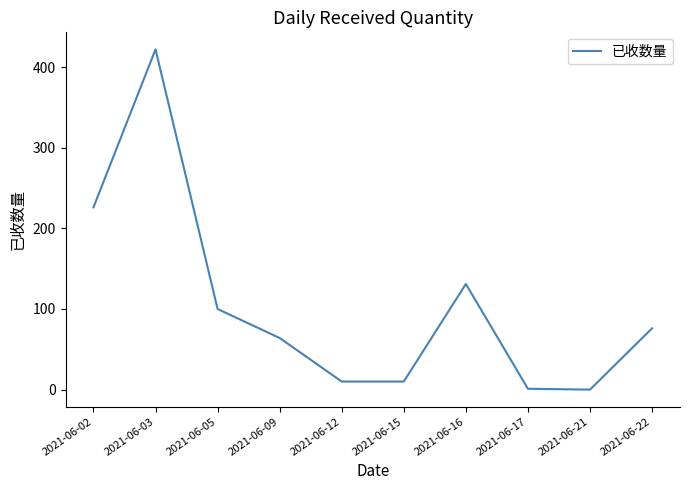

Which has a higher value, 2021-06-17 or 2021-06-22?

2021-06-22